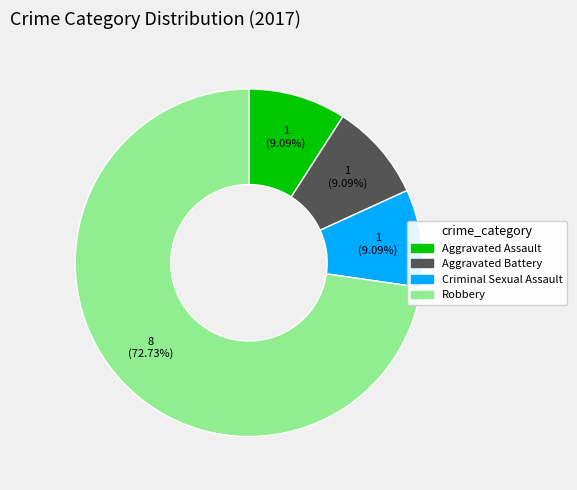

To the nearest percent, what is the difference between the largest and smallest slice percentages?

64%